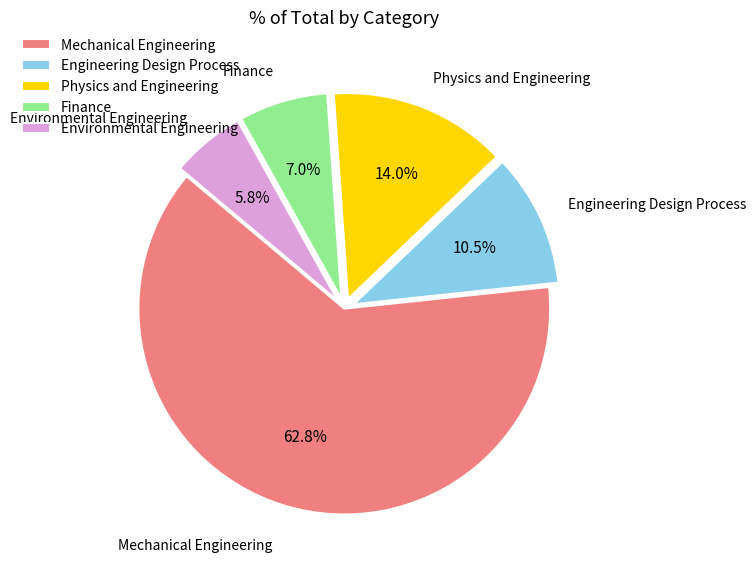

Does any single category account for the majority?

Yes